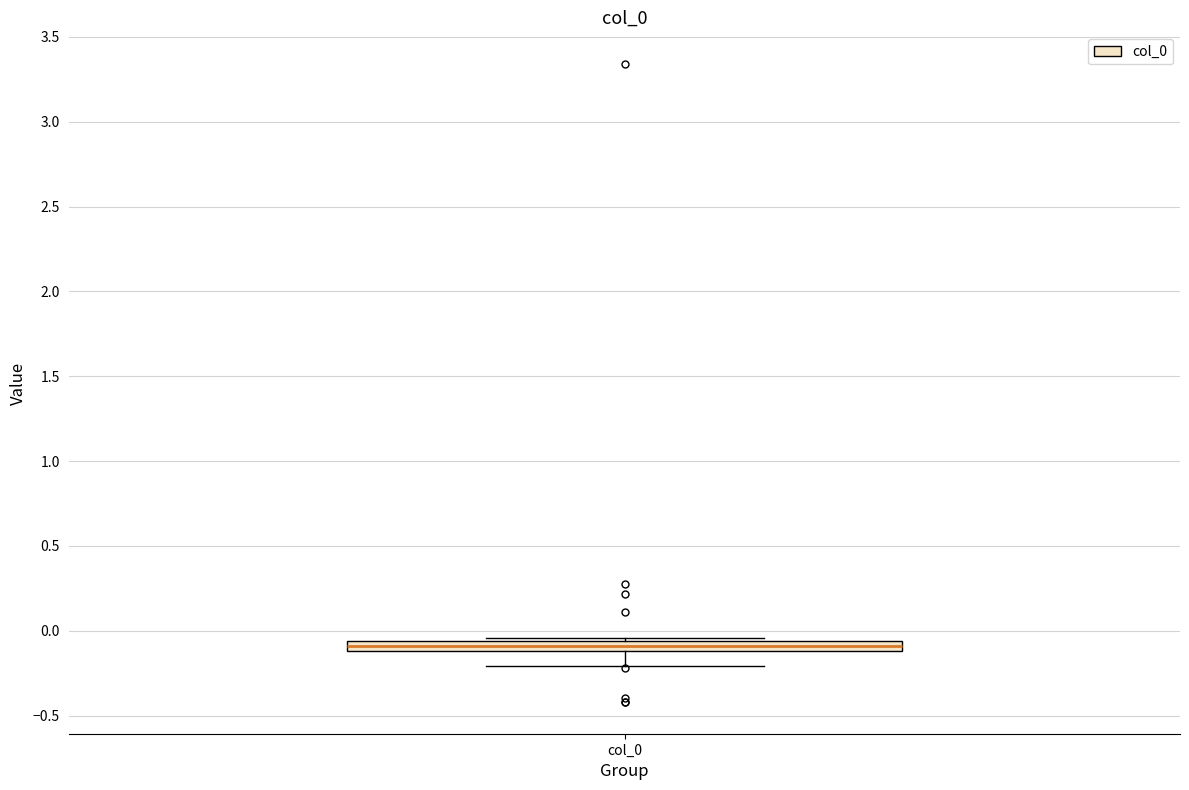

Where is the lower edge of the box for col_0 on the y-axis? The values are not printed on the chart, so give them approximately, as read against the axis.

-0.10